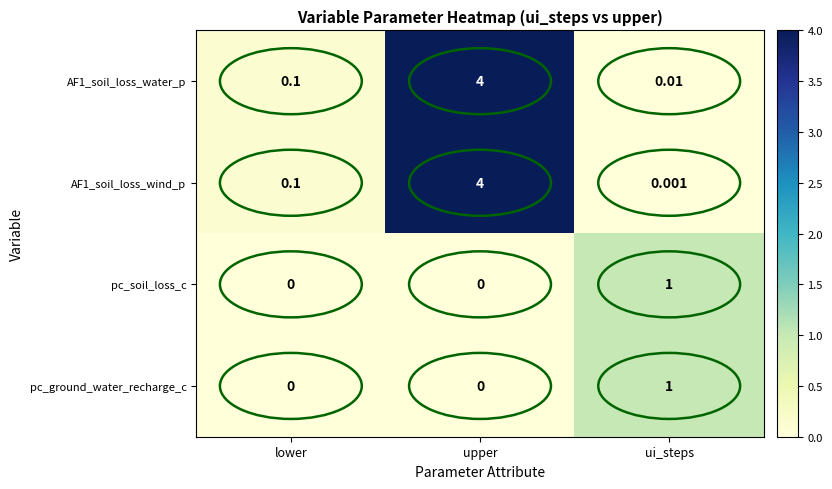

Which category has the highest value across all series?

upper